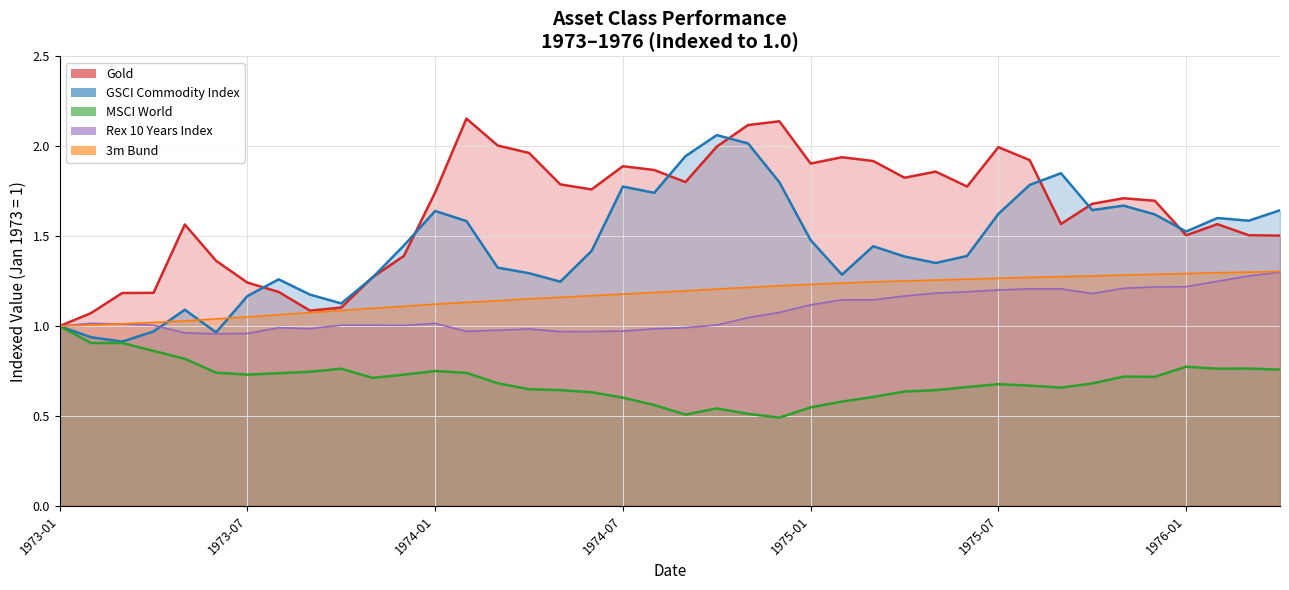

True or false: GSCI Commodity Index has a value of 0.9 at 6.

False